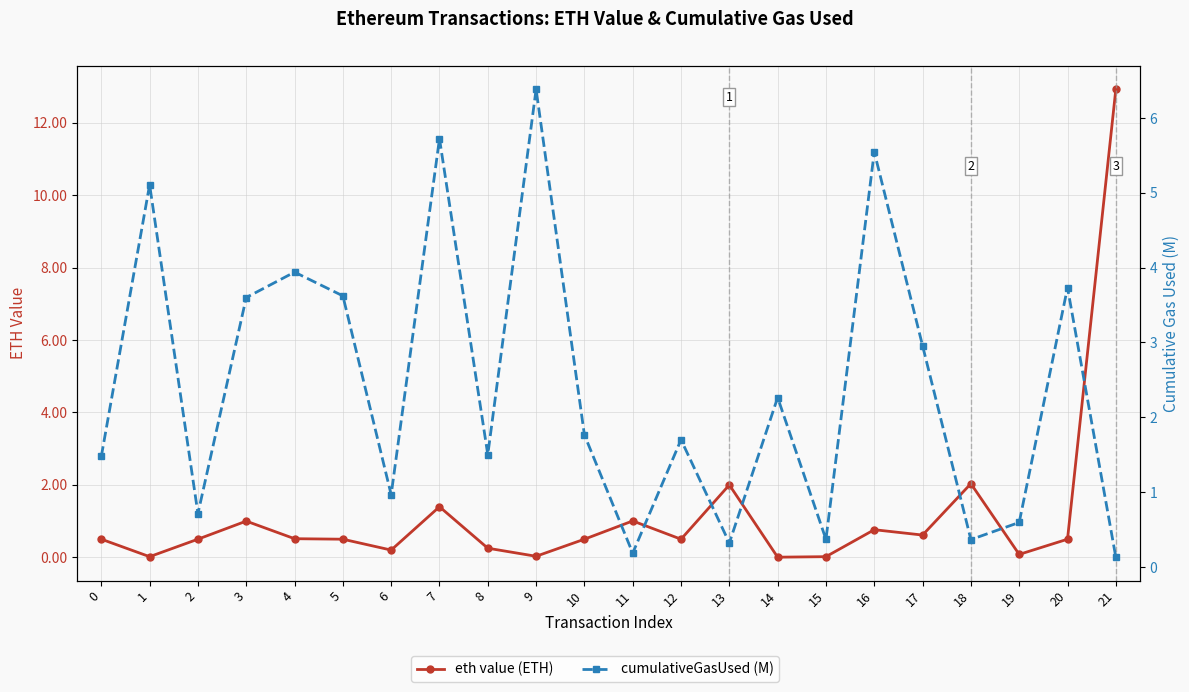

Which series changed the most between 9 and 12?

cumulativeGasUsed (M)